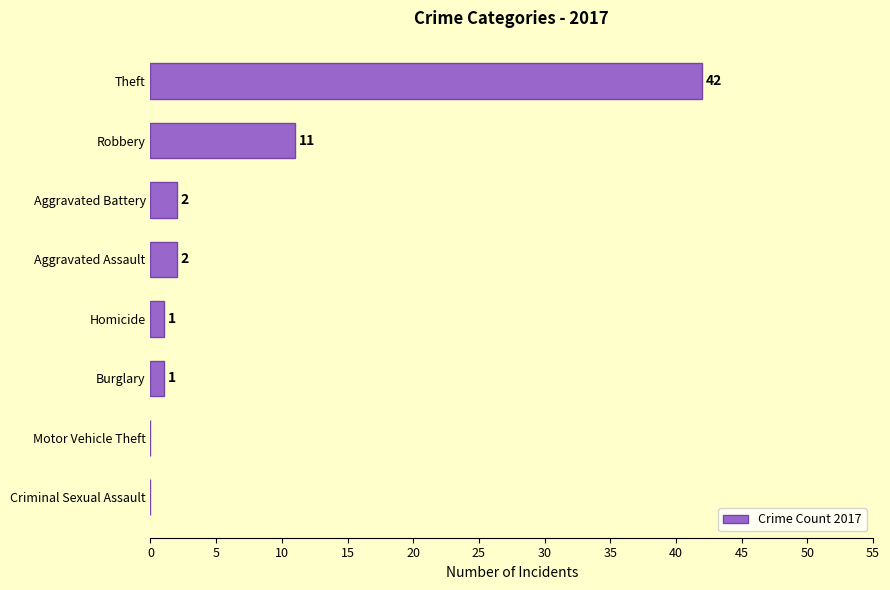

What is the change in value from Theft to Burglary?

-41